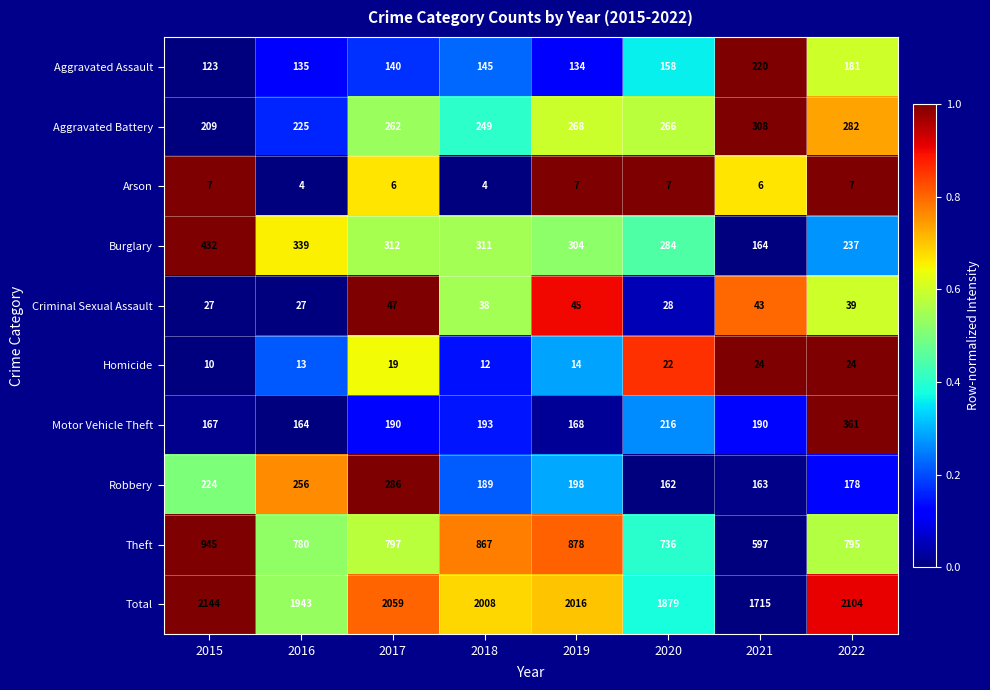

How many data points in Burglary are less than 311?

4